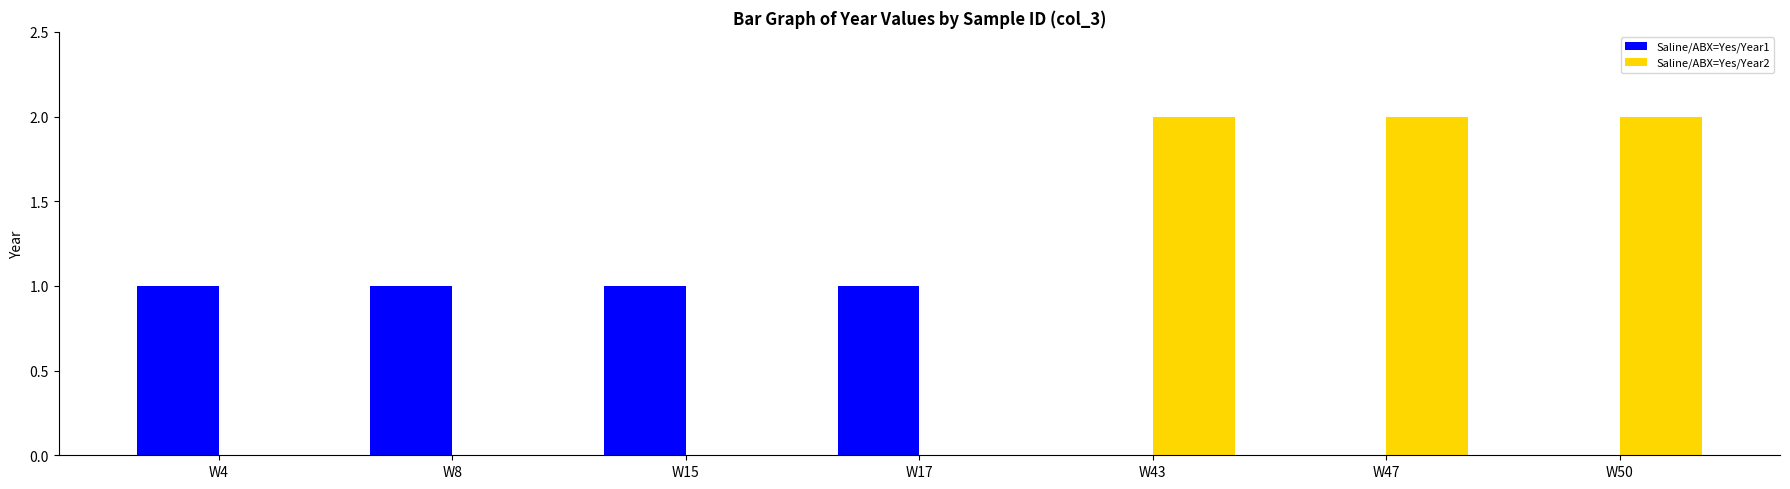

What is the sum of the Saline/ABX=Yes/Year2 values at W47 and W15?

2